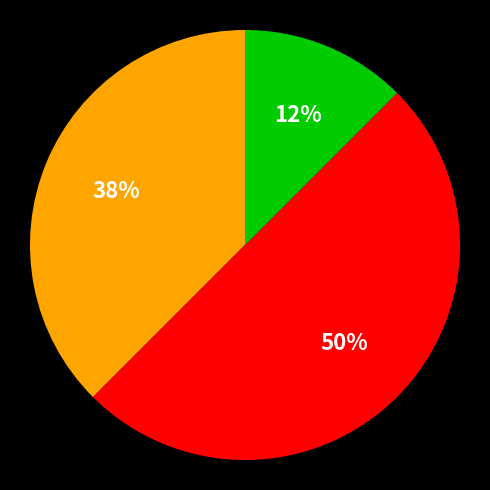

To the nearest percent, what is the average slice percentage?

33%